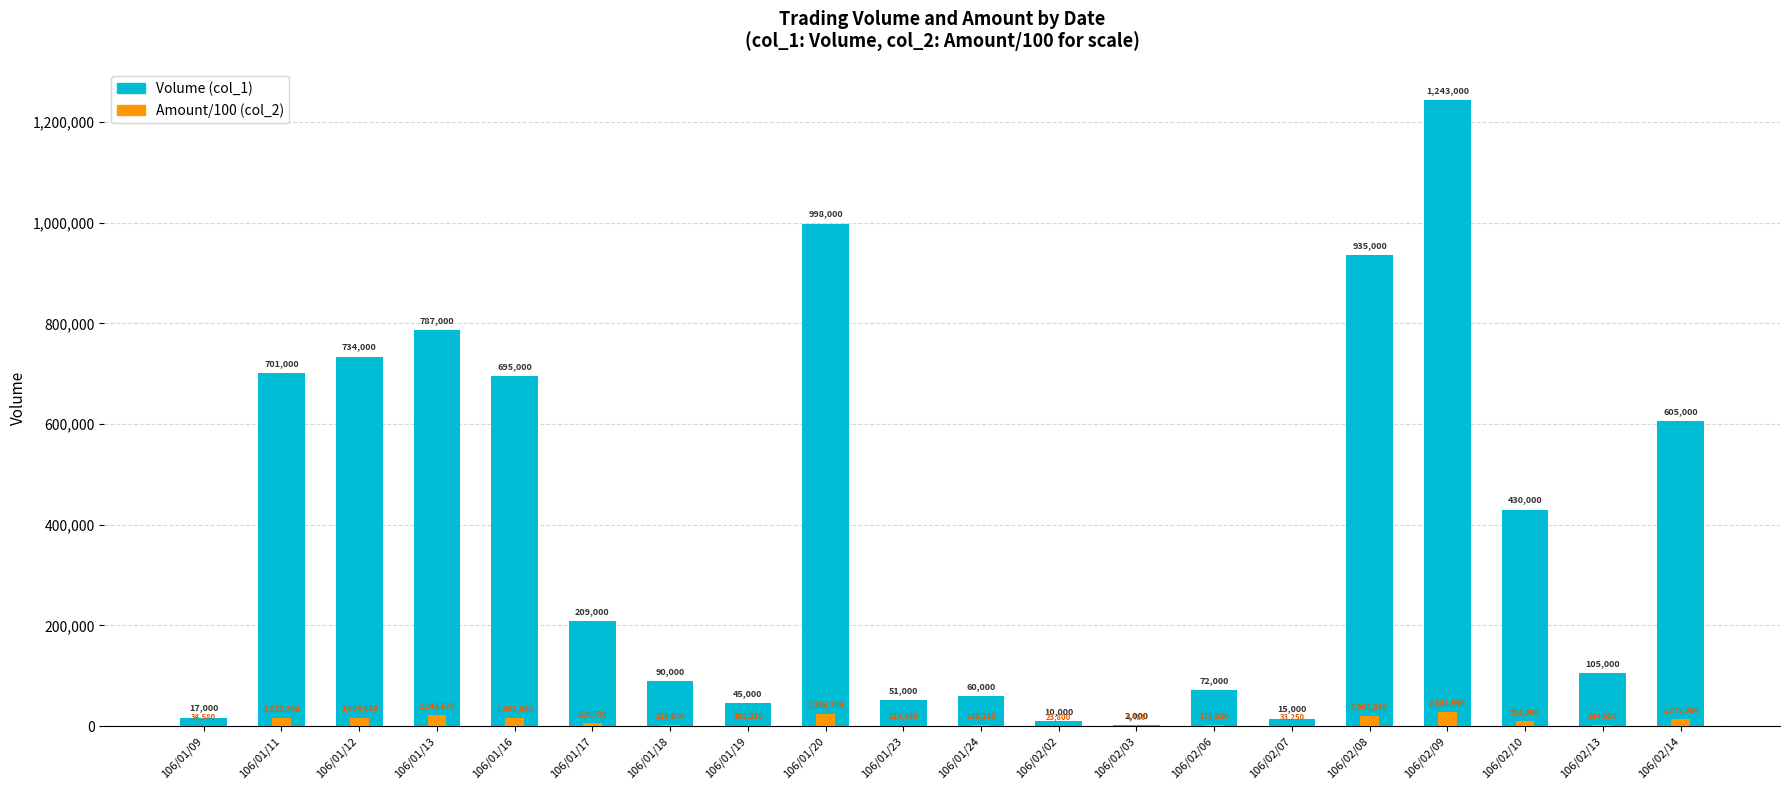

How many bars are there in total?

40